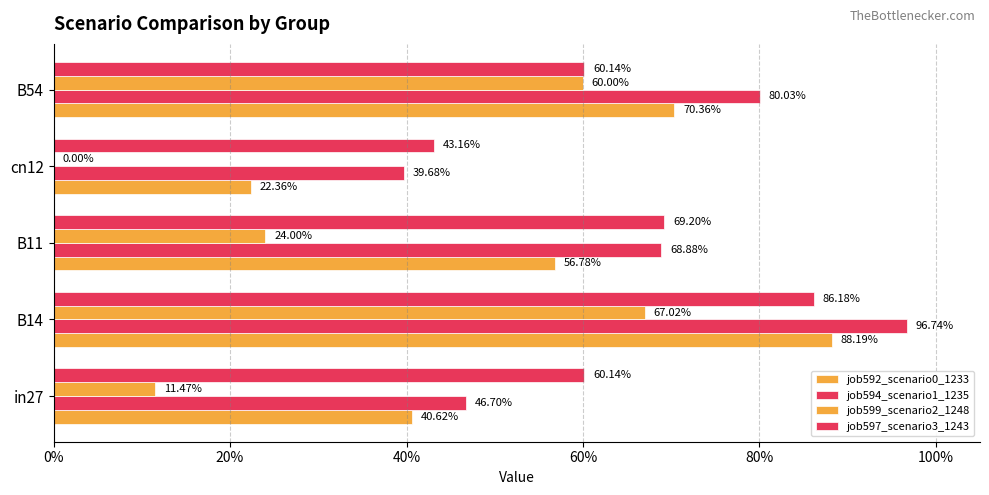

Count the number of categories in the chart.

5